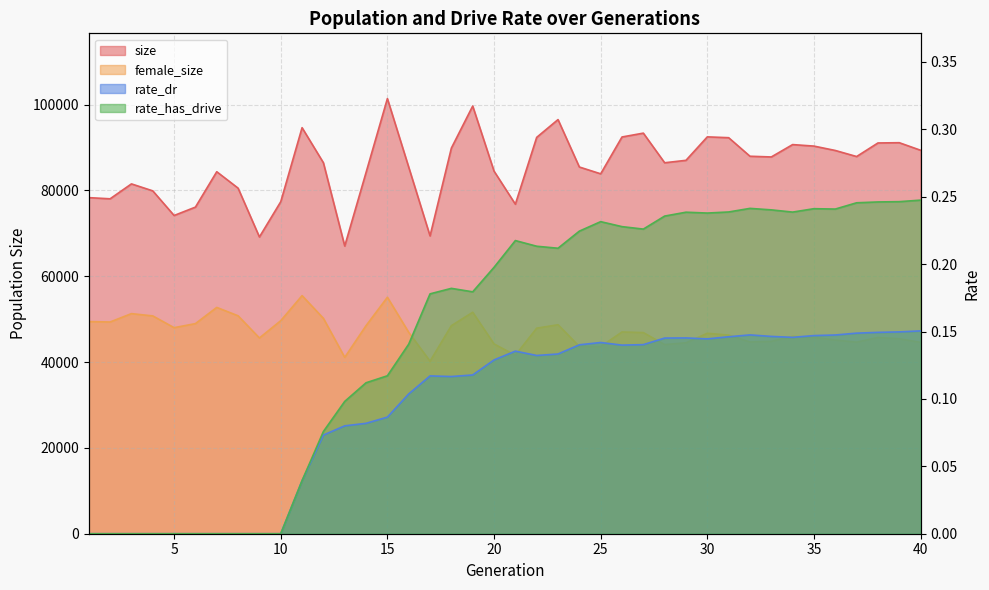

True or false: rate_dr has a value of 0.1 at 25.

False